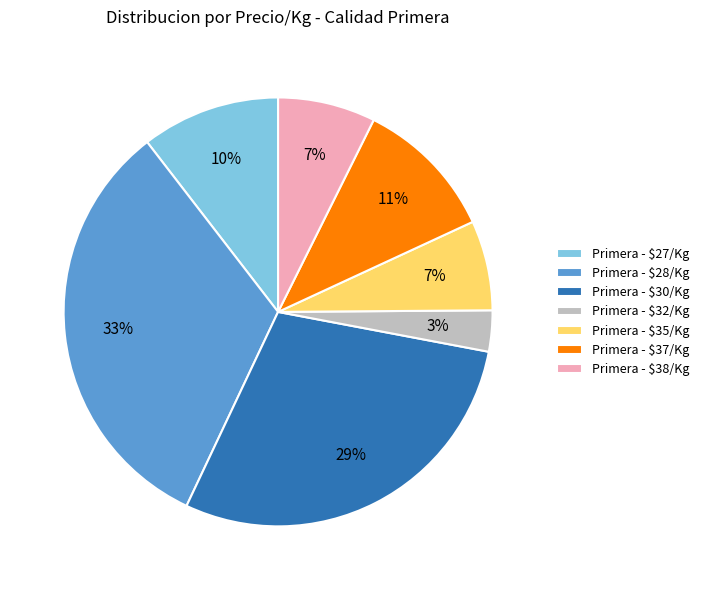

To the nearest percent, what percentage of the pie is Primera - $30/Kg?

29%